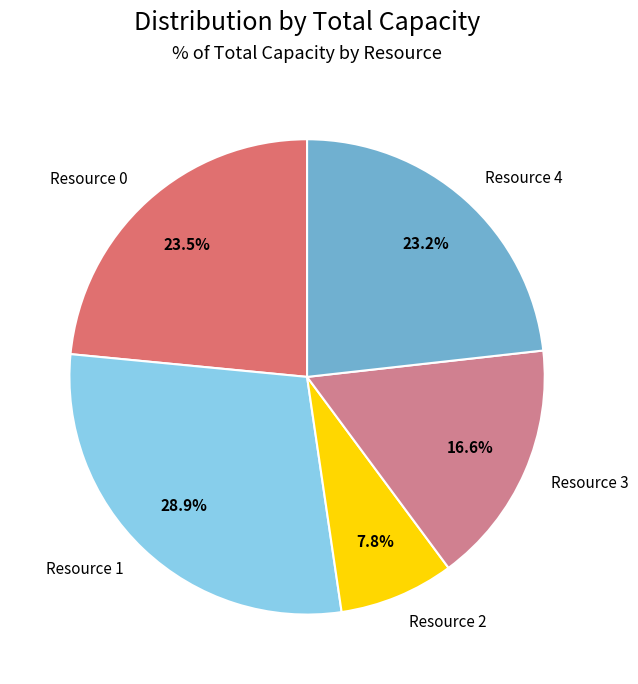

Approximately how many times larger is the value at Resource 2 compared to Resource 4?

0.3